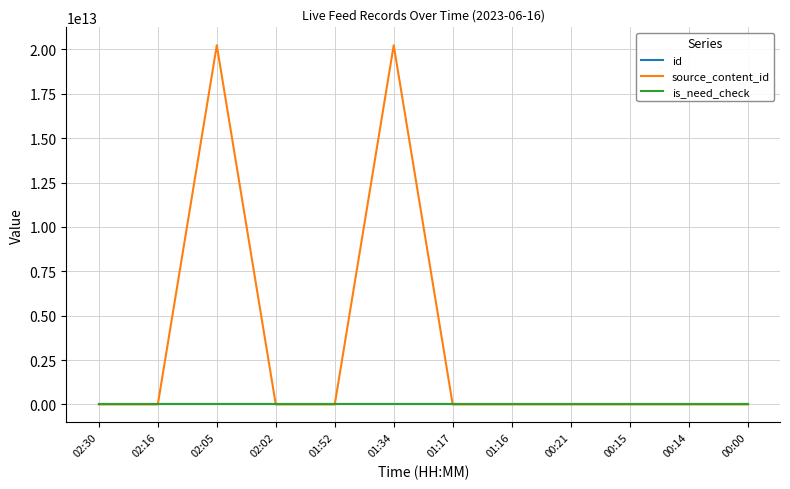

Which series has the widest spread of values?

source_content_id